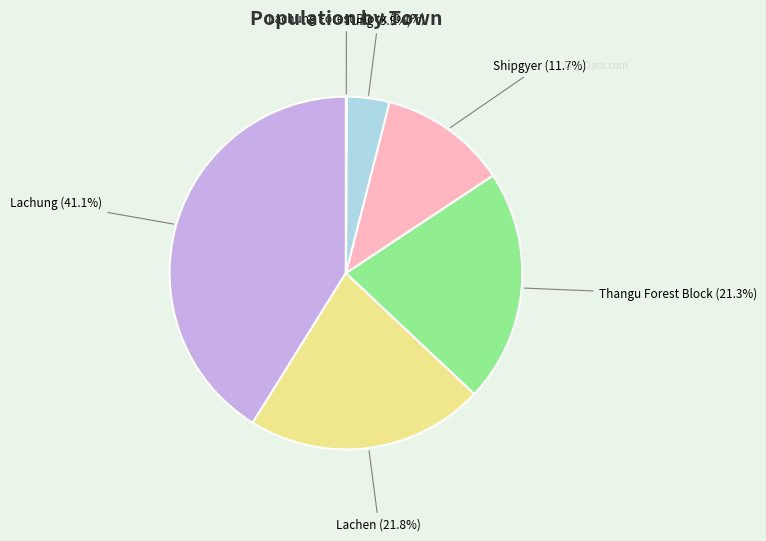

Is it true that Lachung is 41% of the pie?

True